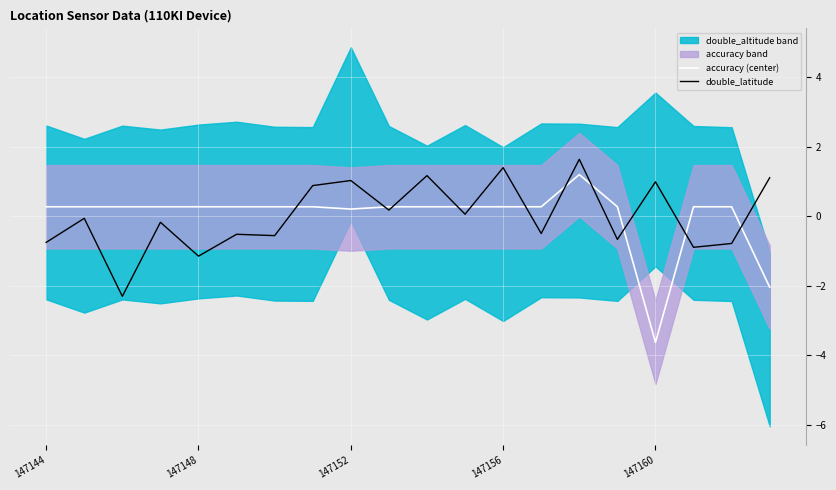

Between which two adjacent categories do double_latitude and accuracy (center) first intersect?

6 and 7